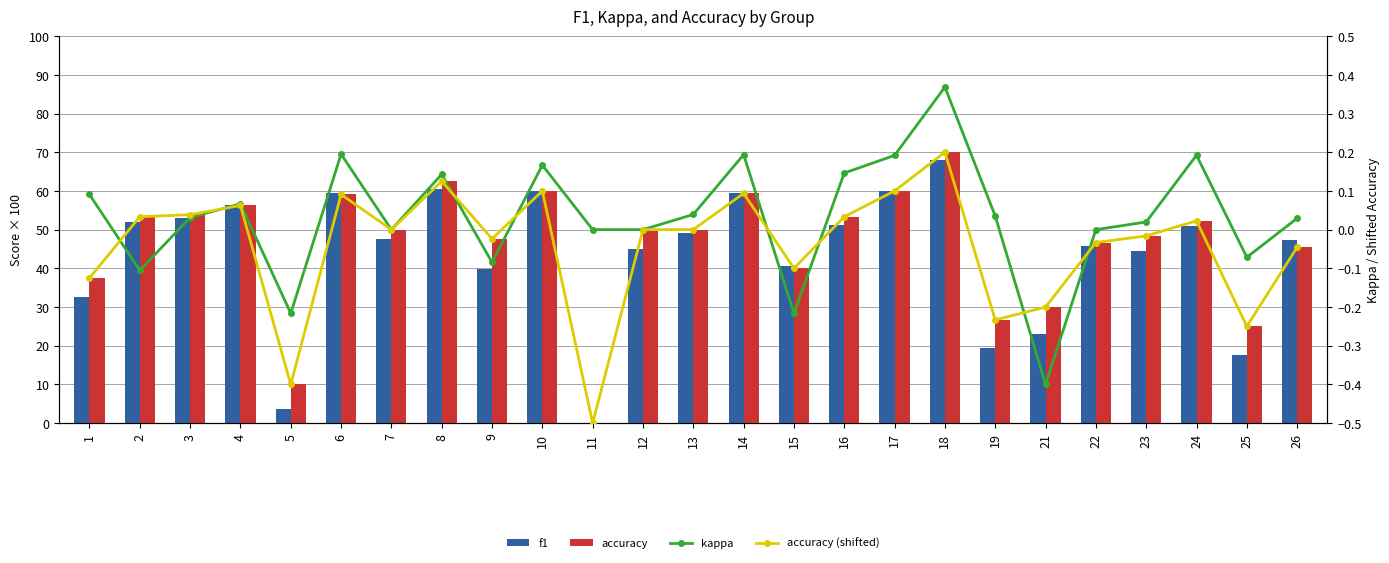

At which category does the chart reach its minimum across all series?

11